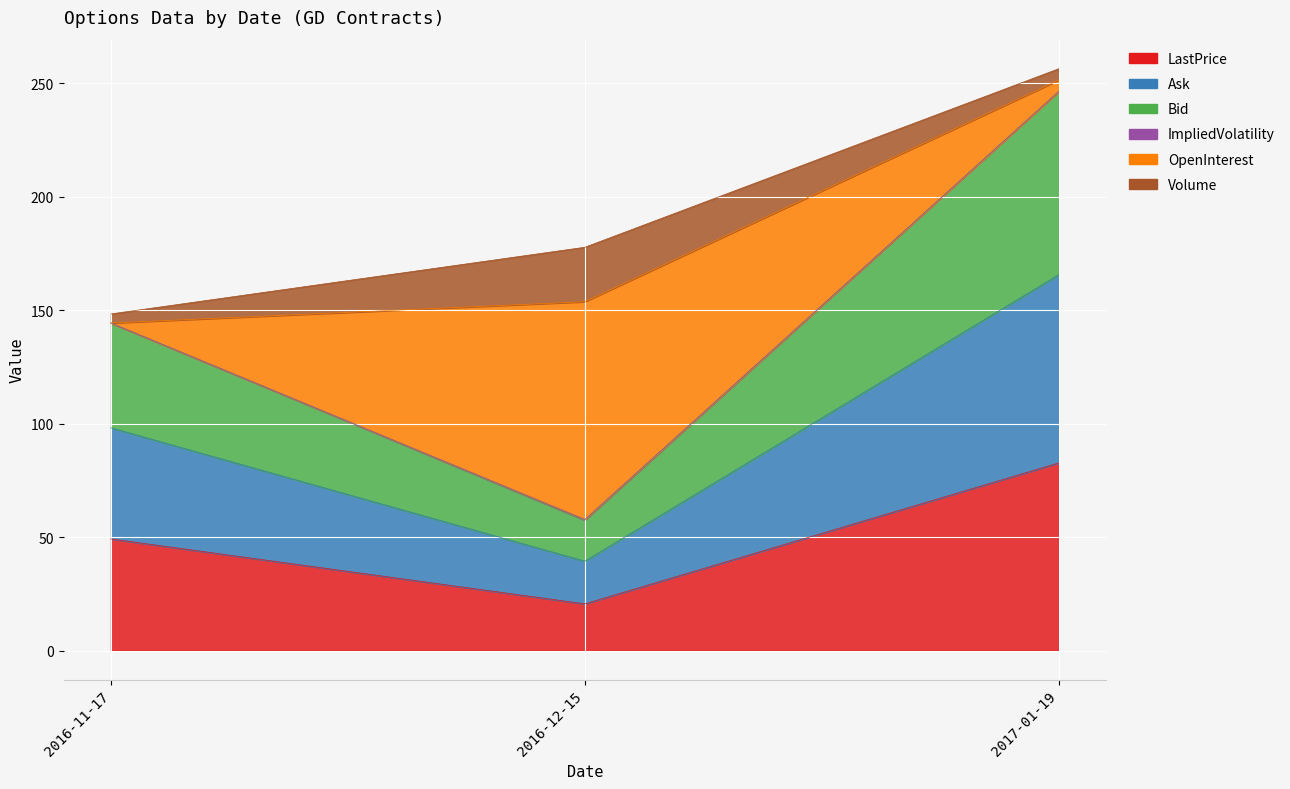

What is the label of the 1st point from the left?

2016-11-17